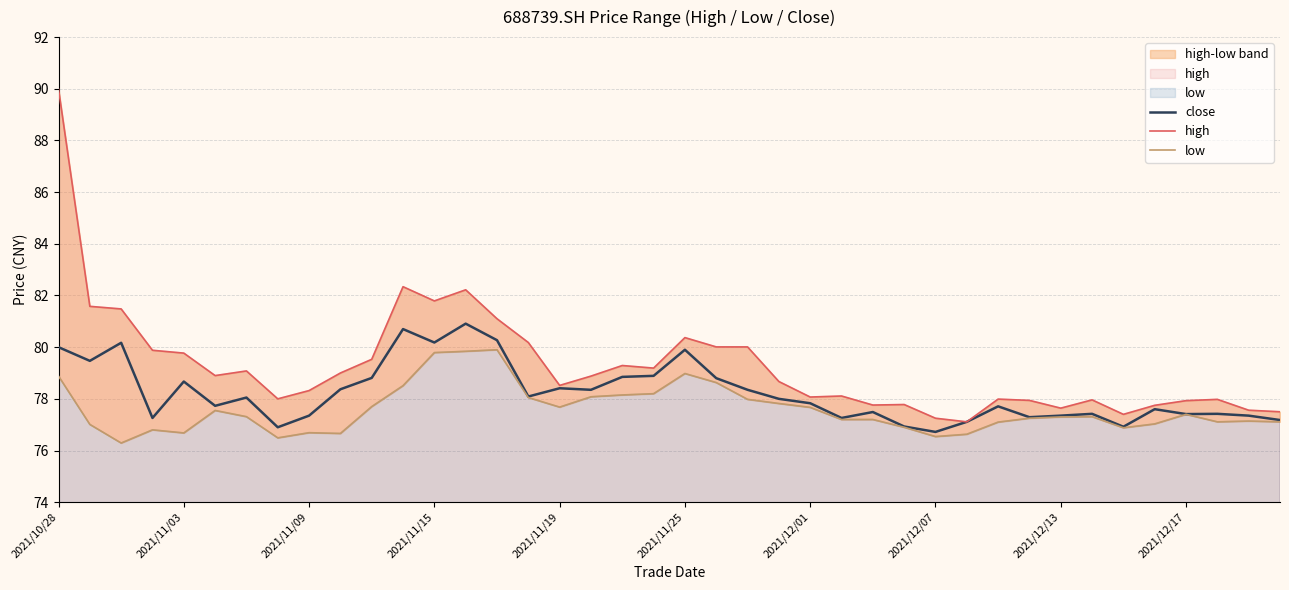

What position from the right is 27?

13